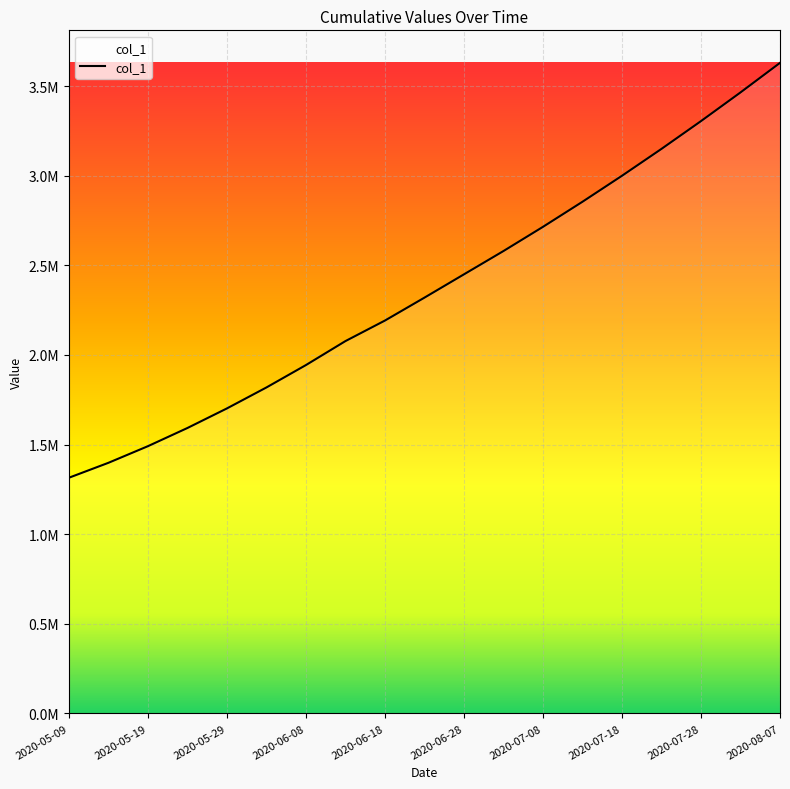

Does the chart display data point markers on the line(s)?

No